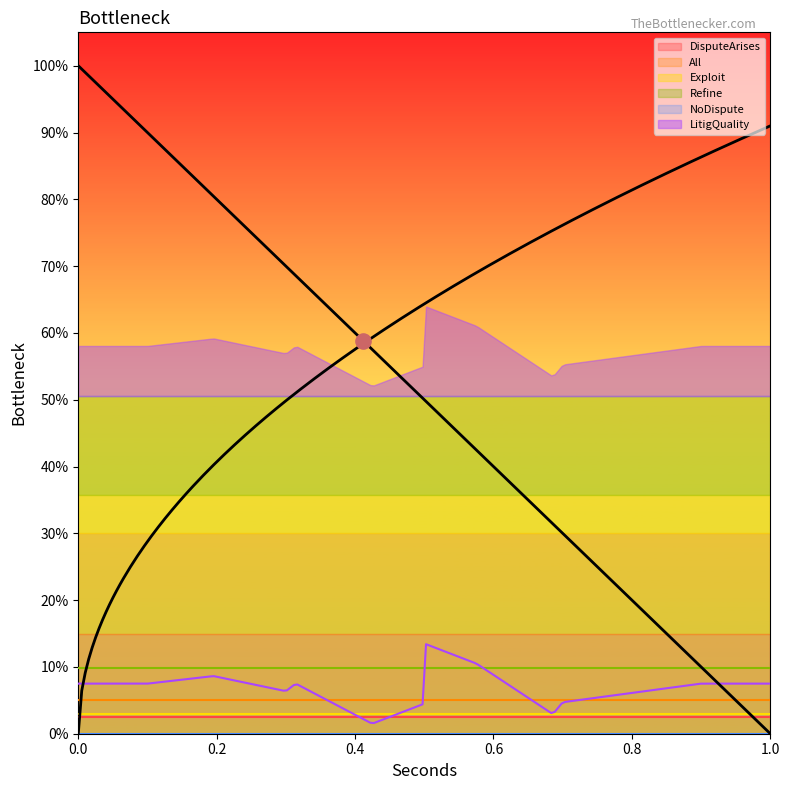

What are all the series names shown in the legend?

DisputeArises, All, Exploit, Refine, NoDispute, LitigQuality